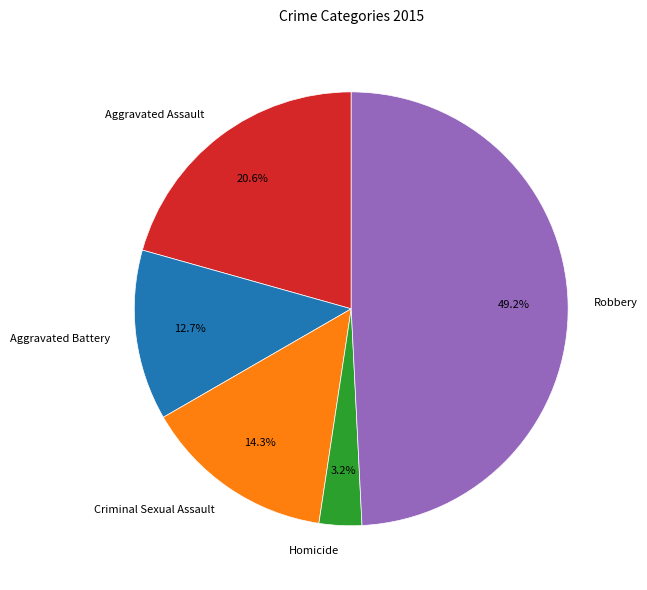

To the nearest percent, what percentage of the pie is Aggravated Assault?

21%